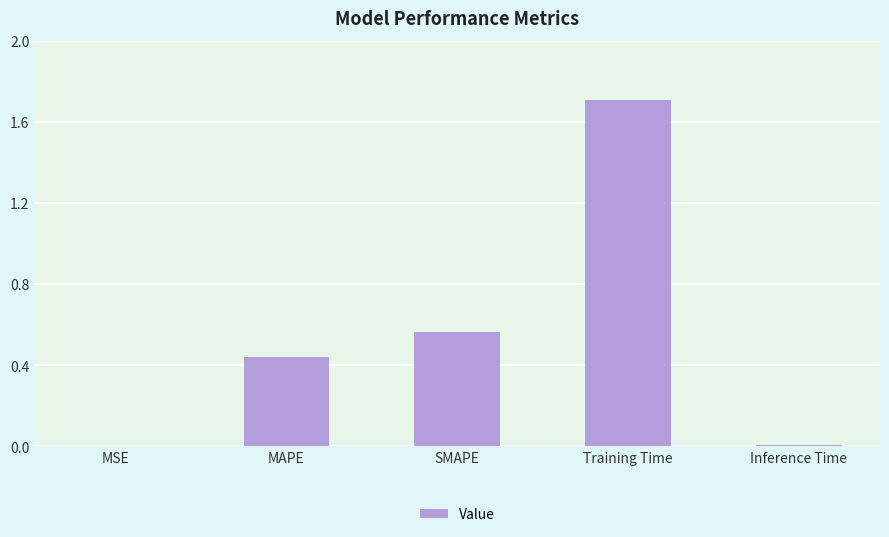

True or false: the data shows 0.6 at MAPE.

False